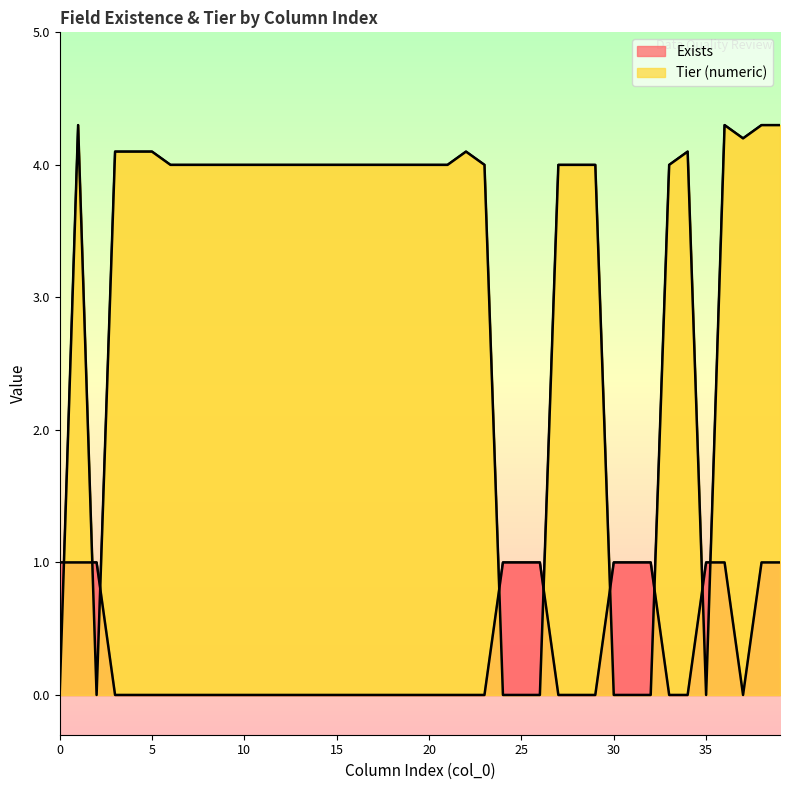

What is the difference between the second highest and second lowest values in the Exists series?

1.0